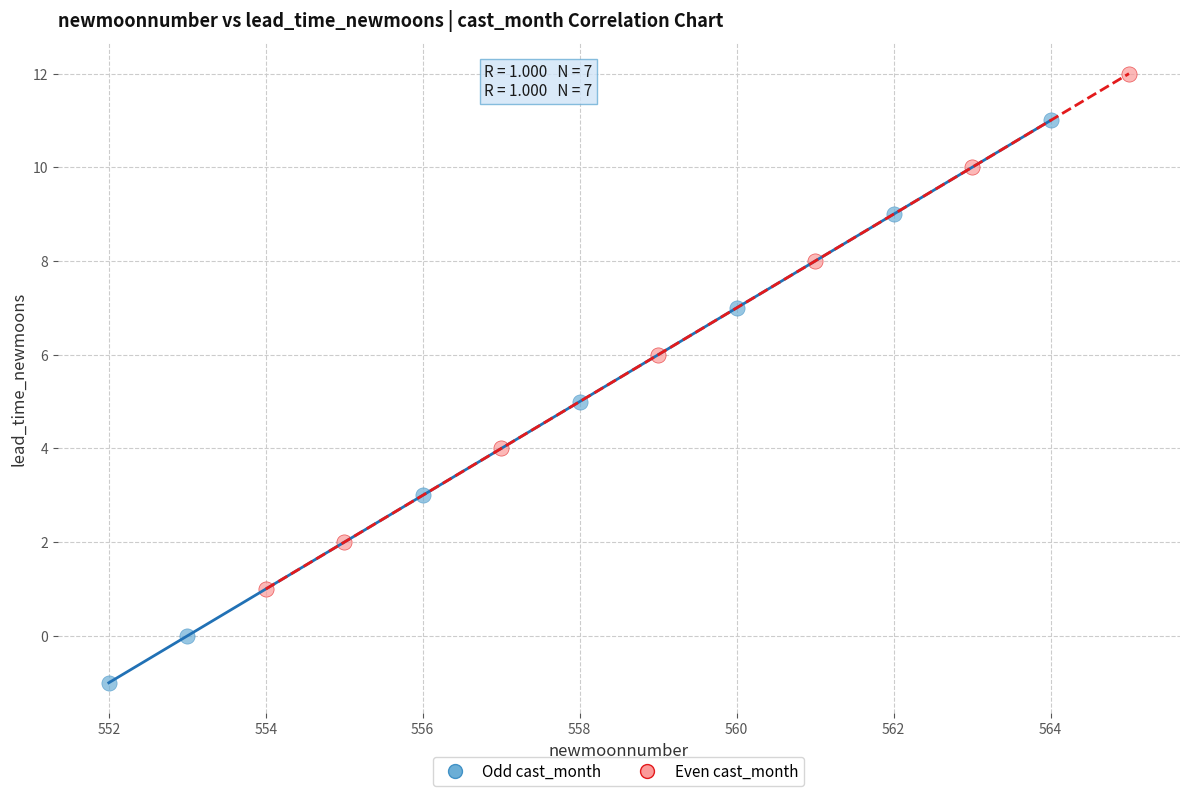

Which series has the largest Y range (max minus min)?

Odd cast_month